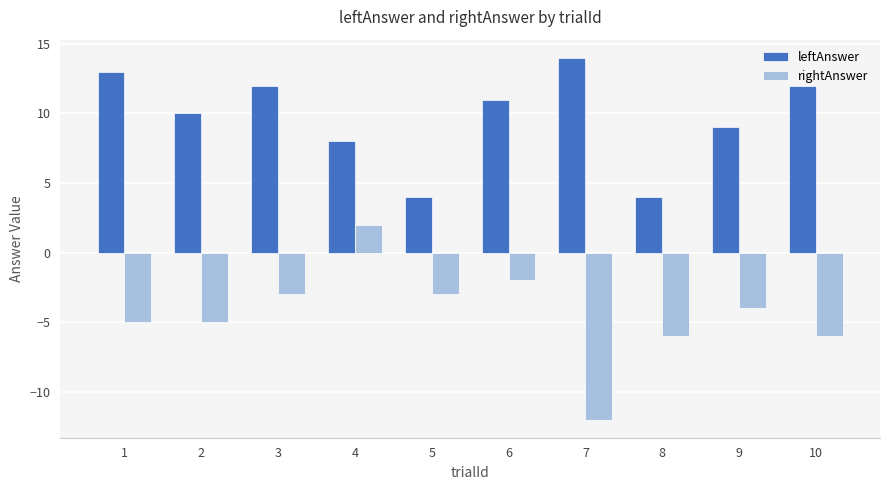

Is it true that leftAnswer equals 7 at 10?

False